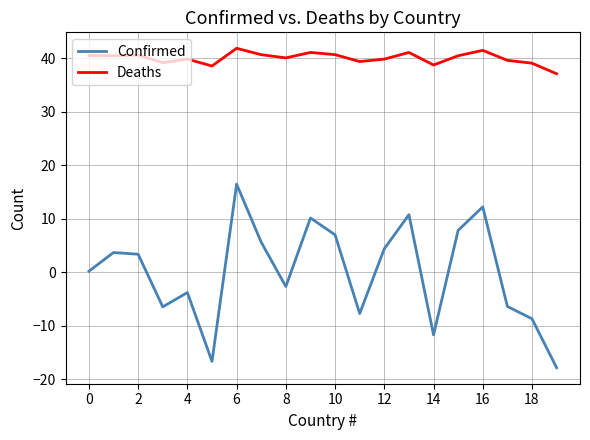

True or false: Confirmed and Deaths intersect in this chart.

False